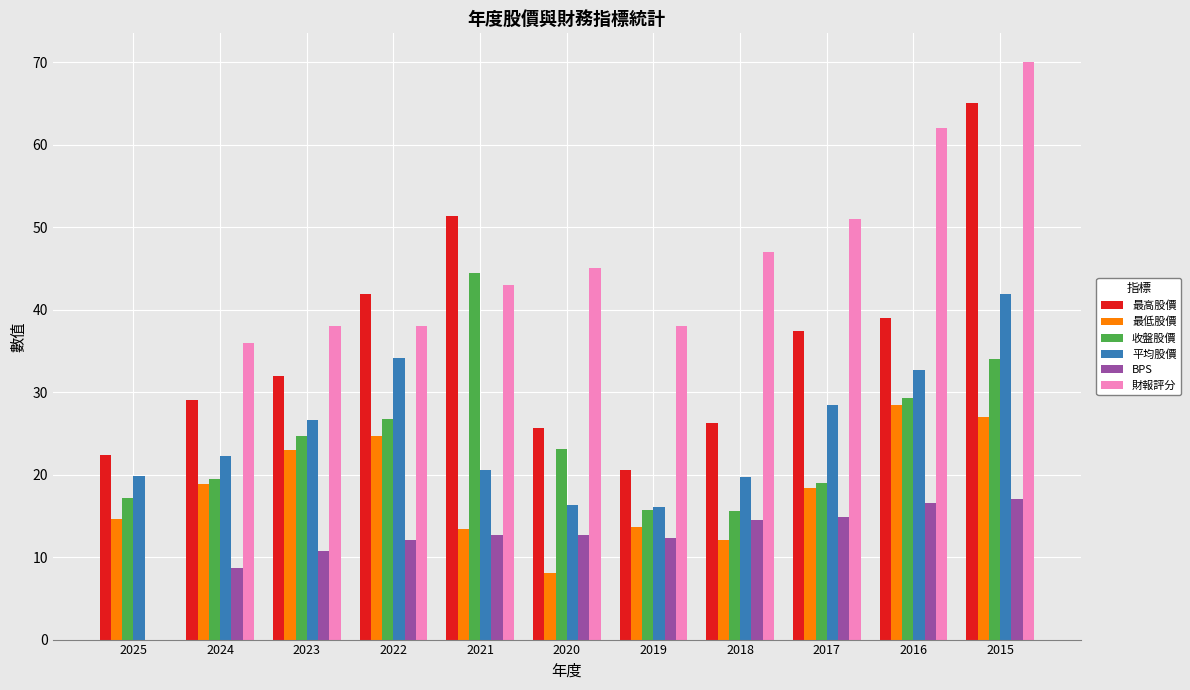

What is the average value of the 收盤股價 series?

24.5